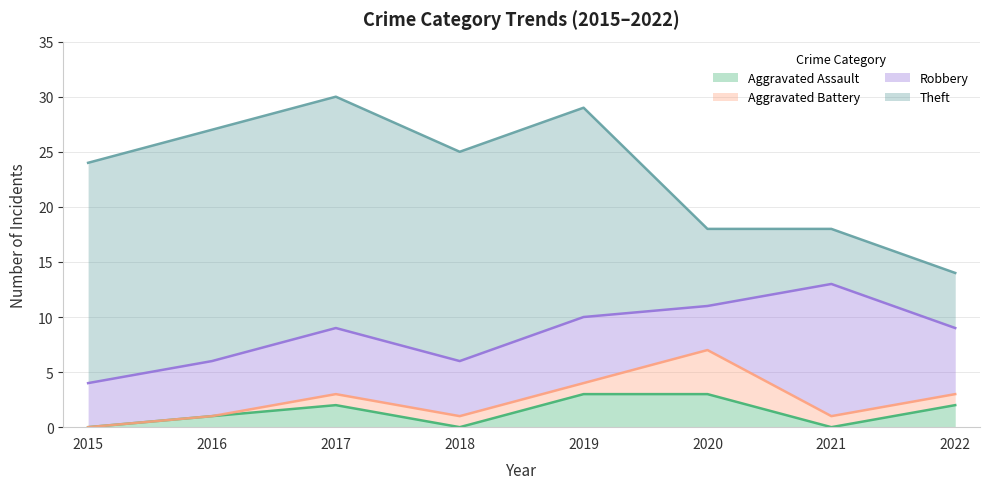

At how many categories does at least one series exceed 9?

6